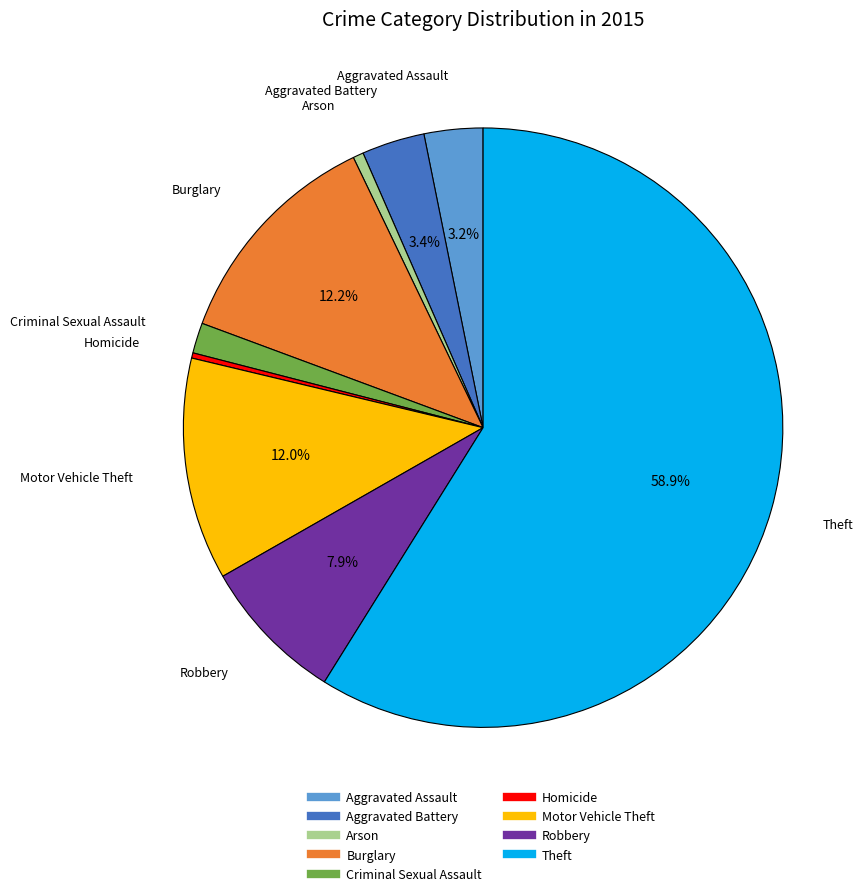

What is the ratio of the value at Motor Vehicle Theft to the value at Aggravated Assault?

3.8